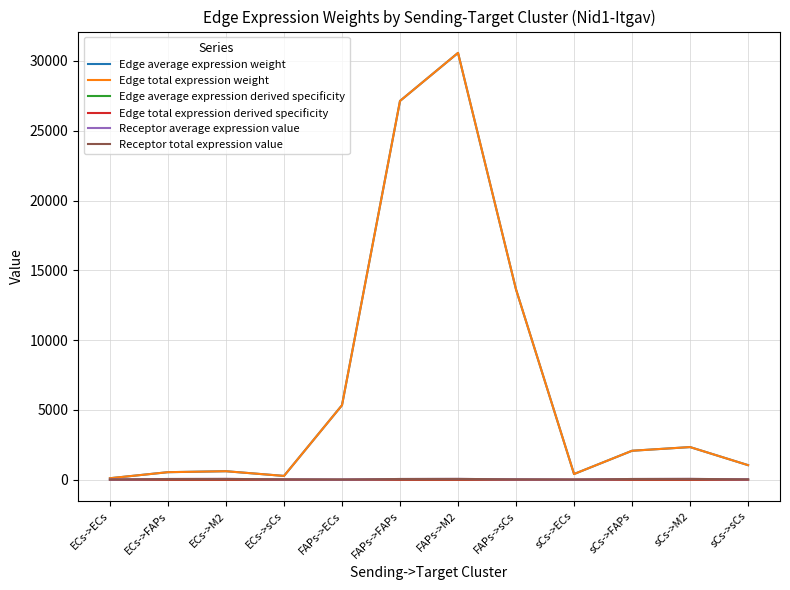

Does the chart have visible grid lines?

Yes